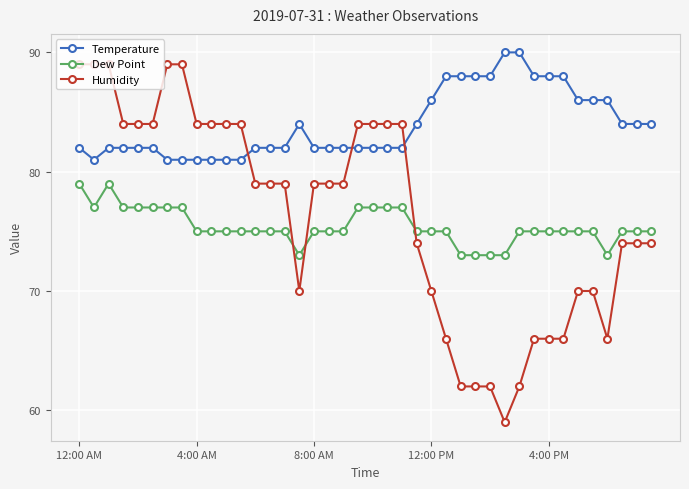

What is the difference between the second highest and second lowest values in the Dew Point series?

6